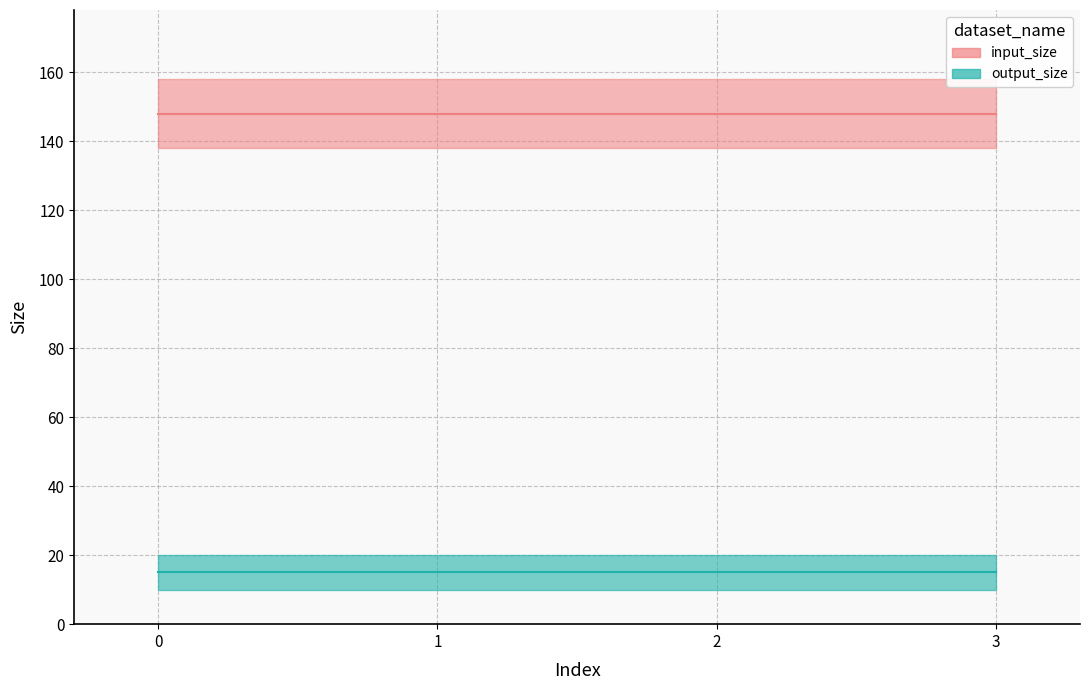

Which series has the widest spread of values?

input_size